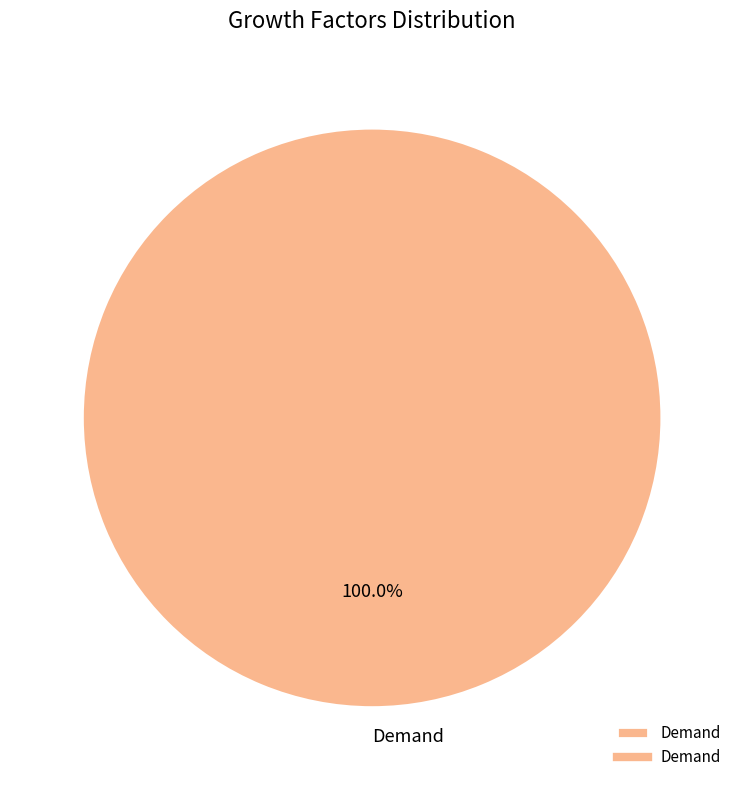

How many segments does this pie chart have?

1